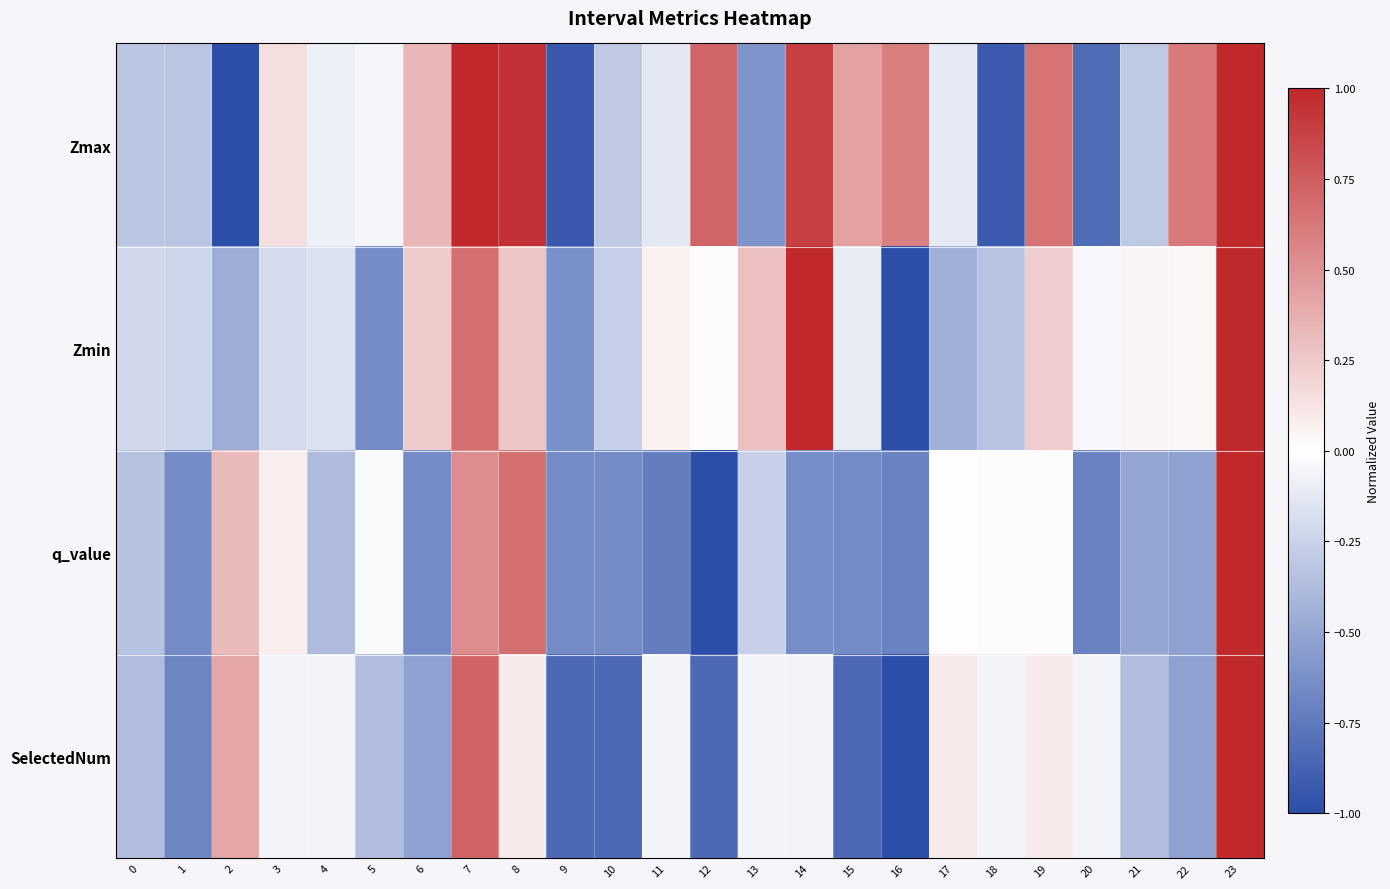

Reading right to left, what are all the values shown in this chart?

Zmax: 23=1.0	22=0.6	21=-0.3	20=-0.8	19=0.6	18=-0.9	17=-0.1	16=0.6	15=0.4	14=0.9	13=-0.6	12=0.7	11=-0.1	10=-0.3	9=-0.9	8=1.0	7=1.0	6=0.3	5=-0.0	4=-0.1	3=0.2	2=-1.0	1=-0.3	0=-0.3
Zmin: 23=1.0	22=0.0	21=0.1	20=-0.0	19=0.2	18=-0.3	17=-0.4	16=-1.0	15=-0.1	14=1.0	13=0.3	12=-0.0	11=0.1	10=-0.3	9=-0.6	8=0.3	7=0.7	6=0.2	5=-0.6	4=-0.2	3=-0.2	2=-0.5	1=-0.2	0=-0.2
q_value: 23=1.0	22=-0.5	21=-0.5	20=-0.7	19=-0.0	18=-0.0	17=-0.0	16=-0.7	15=-0.7	14=-0.6	13=-0.3	12=-1.0	11=-0.7	10=-0.7	9=-0.7	8=0.7	7=0.5	6=-0.7	5=-0.0	4=-0.4	3=0.1	2=0.3	1=-0.7	0=-0.3
SelectedNum: 23=1.0	22=-0.5	21=-0.4	20=-0.1	19=0.1	18=-0.1	17=0.1	16=-1.0	15=-0.8	14=-0.1	13=-0.1	12=-0.8	11=-0.1	10=-0.8	9=-0.8	8=0.1	7=0.7	6=-0.5	5=-0.4	4=-0.1	3=-0.1	2=0.4	1=-0.7	0=-0.4